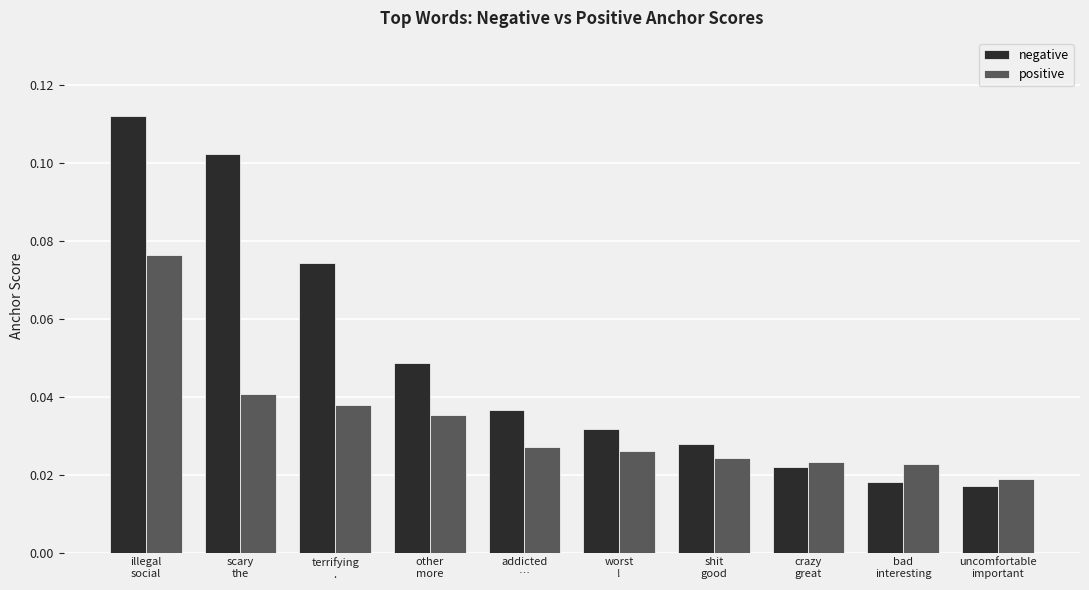

At which label is positive closest to 0?

uncomfortable
important